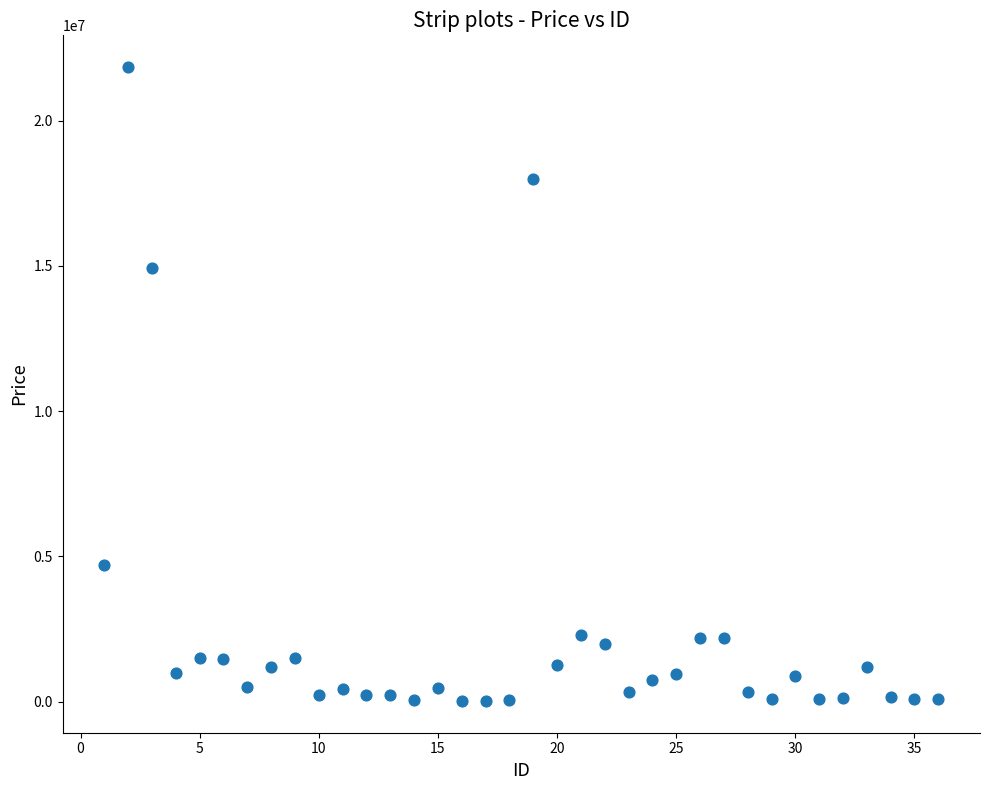

What is the range of Y values (max minus min)?

21823200